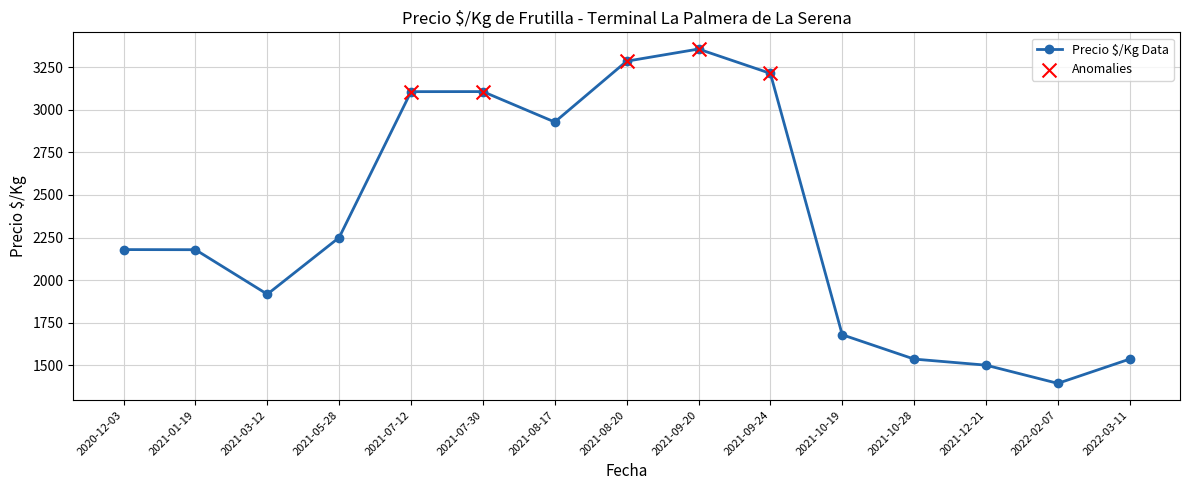

Between 2021-10-19 and 2021-08-20, which is larger?

2021-08-20